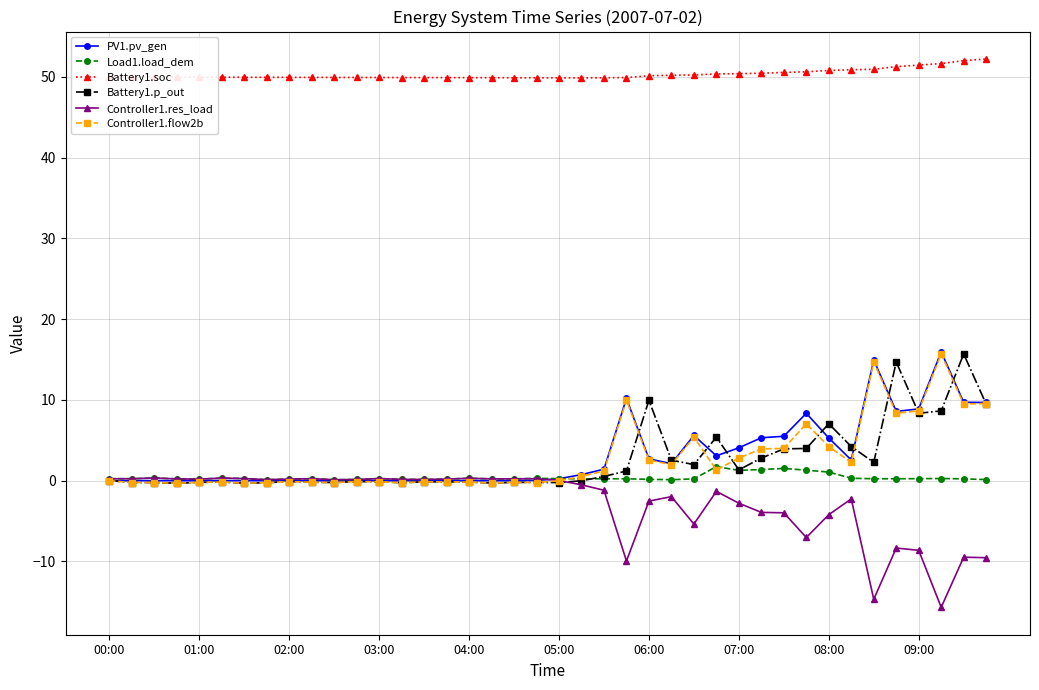

What is the value of the Battery1.soc point at the 30th from the left?

50.5